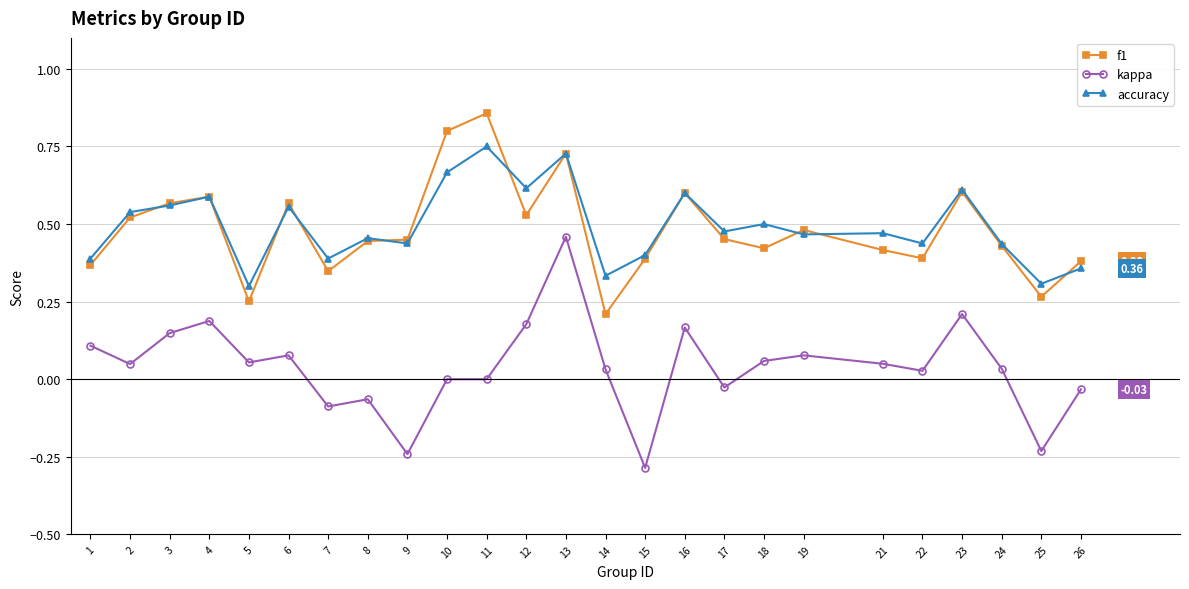

At which category does accuracy reach its first local valley?

5